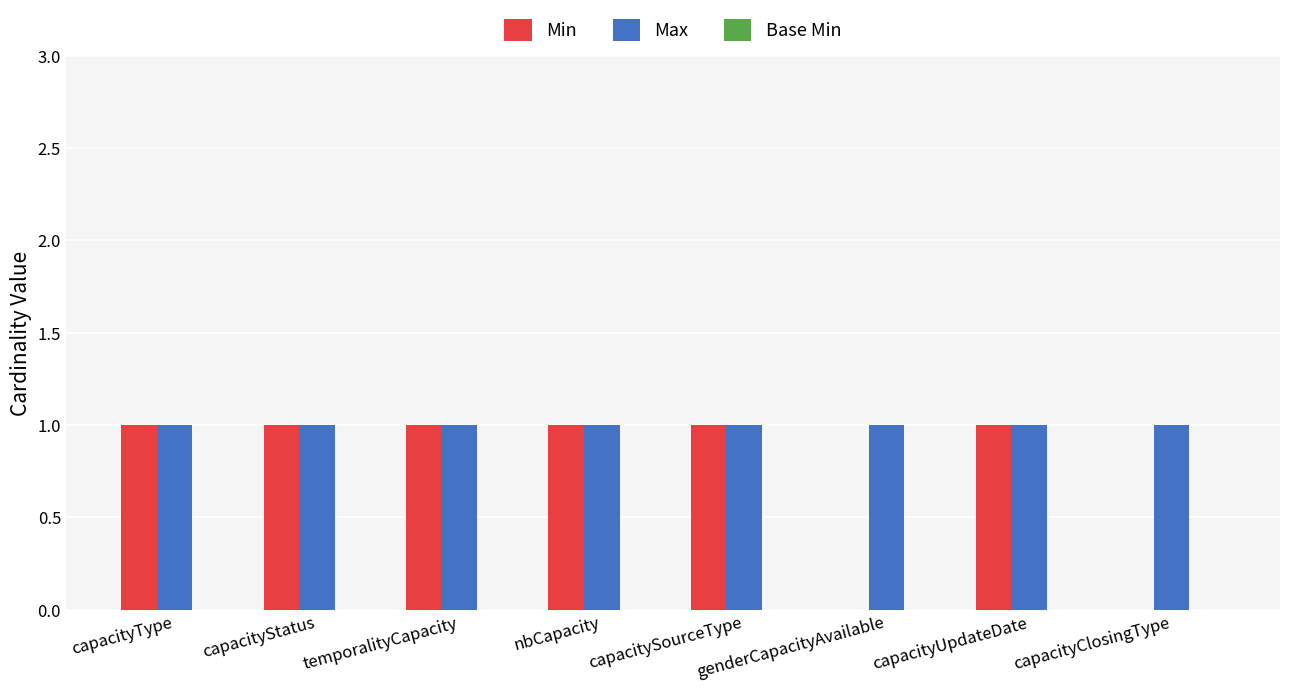

Which series changed the most between capacityType and genderCapacityAvailable?

Min